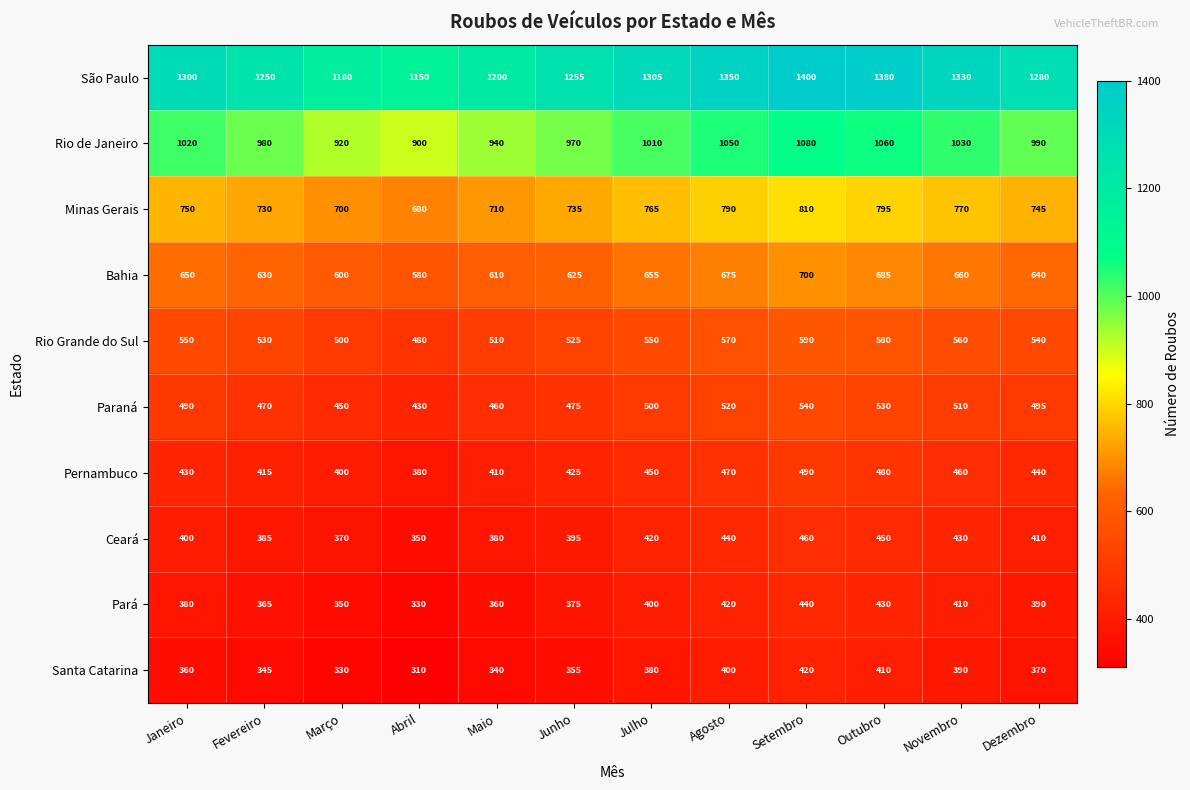

What is the difference between the Pernambuco values at Abril and Fevereiro?

35